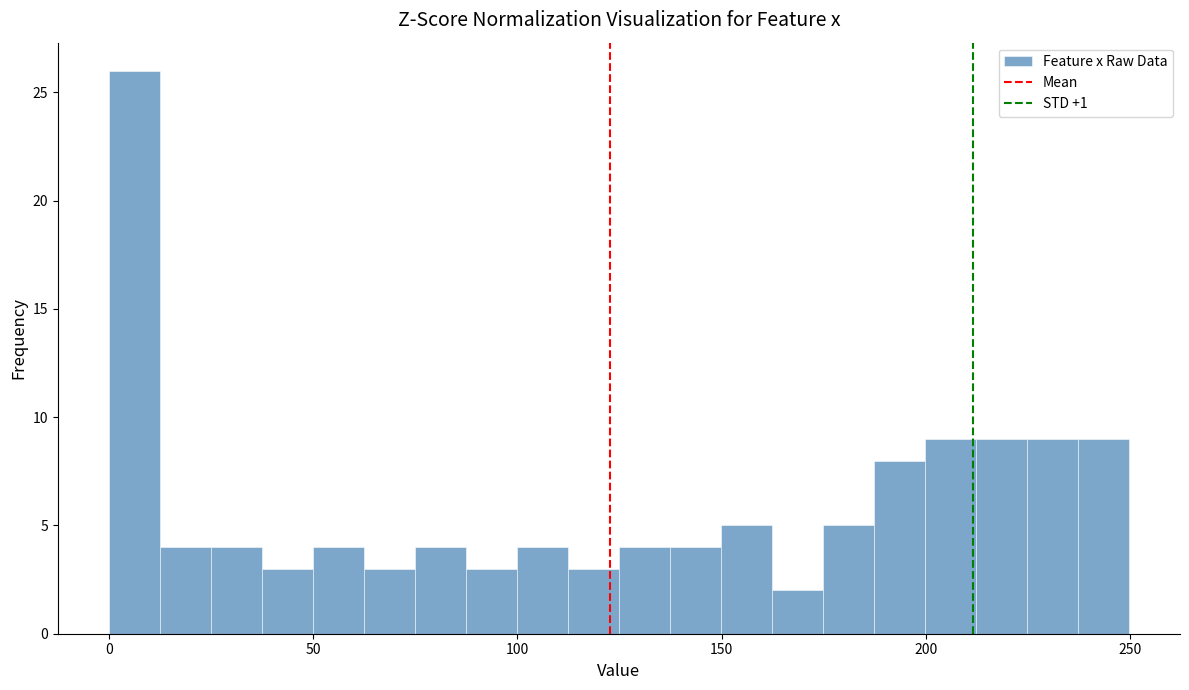

Read against the x-axis, roughly where is the centre of the tallest bar?

5